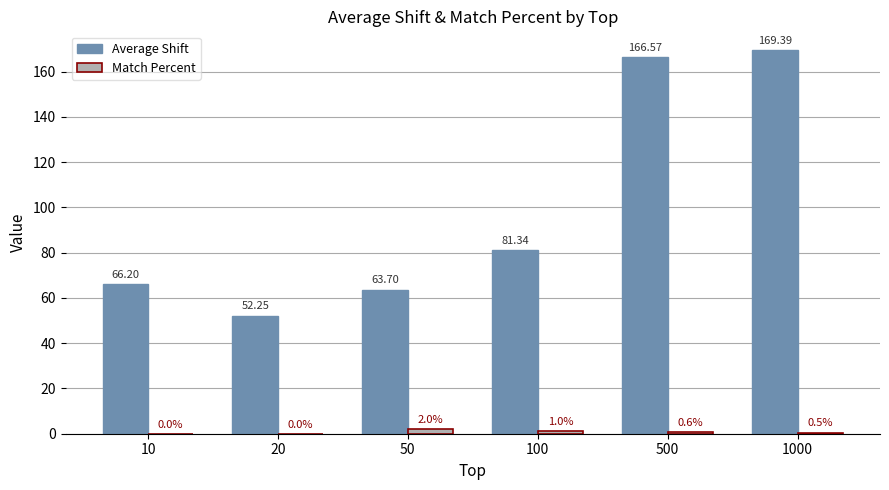

Between 10 and 100, which series saw the biggest shift?

Average Shift